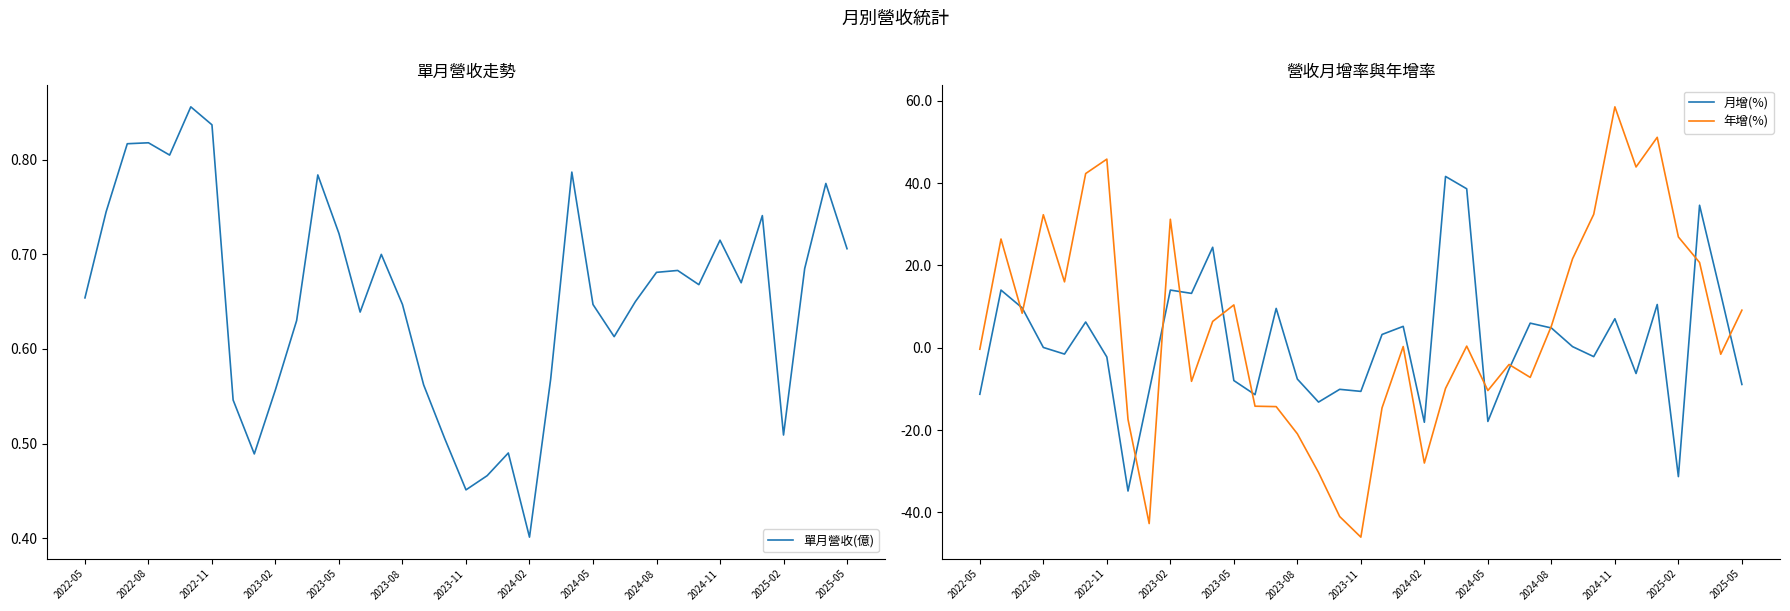

What is the lowest value of the 月增(%) series?

-34.8